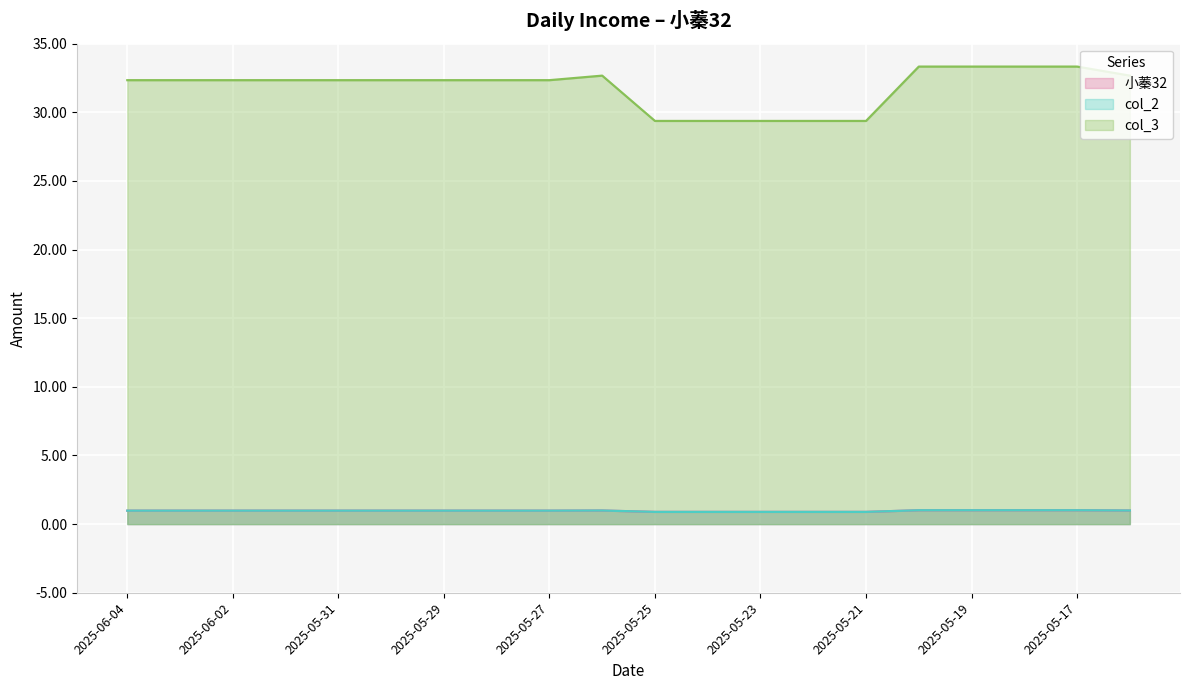

True or false: col_2 and col_3 intersect in this chart.

False